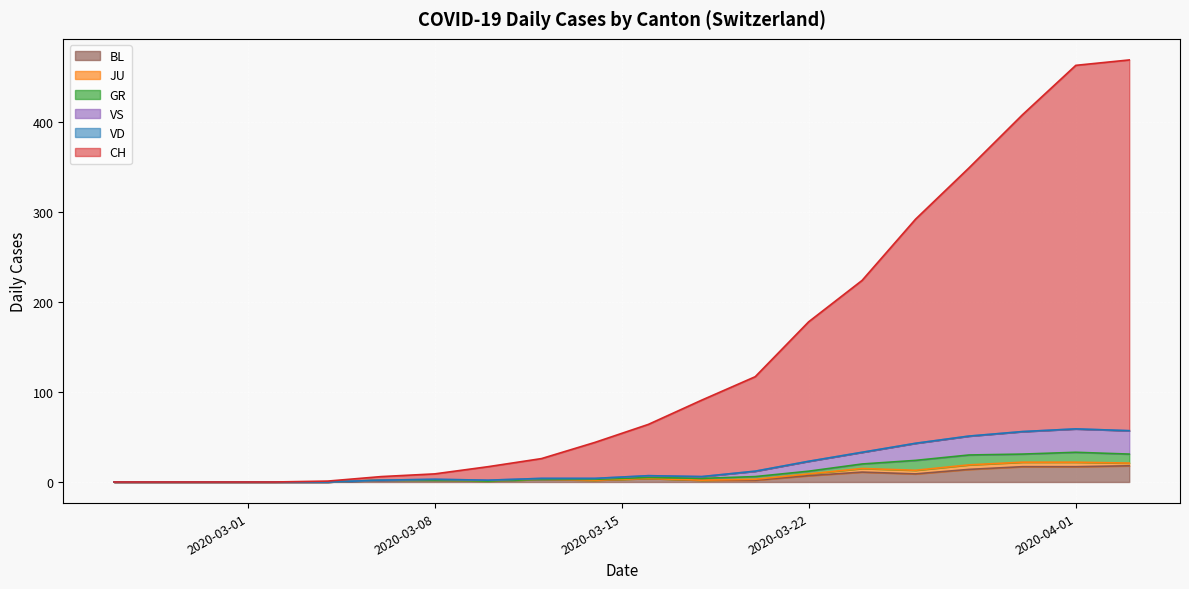

What is the maximum value for BL?

18